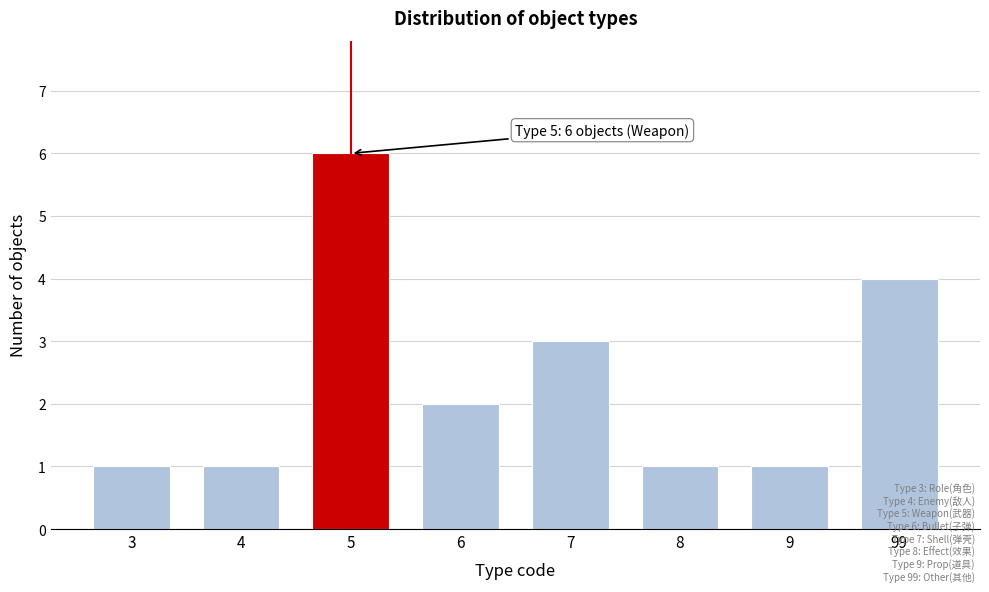

Reading left to right, what are all the values shown in this chart?

3=1	4=1	5=6	6=2	7=3	8=1	9=1	99=4